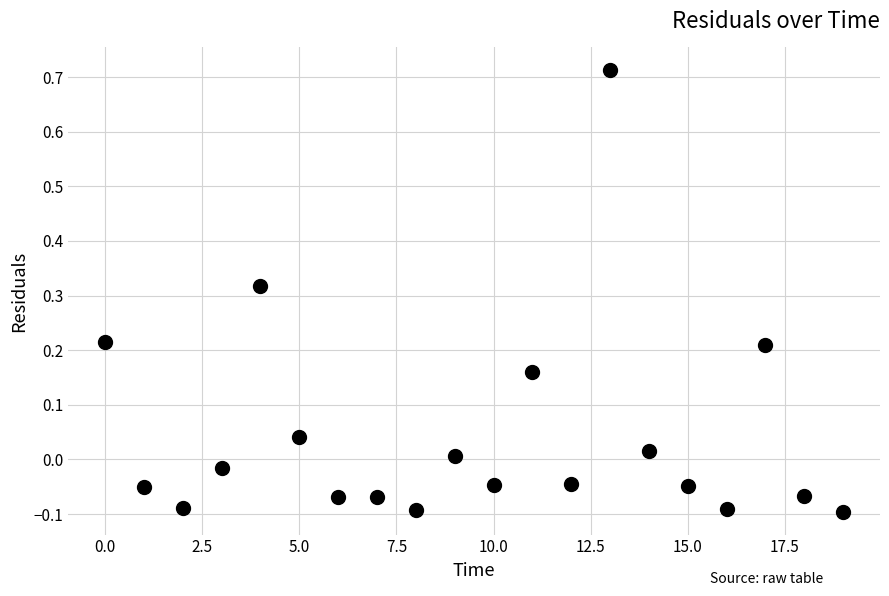

What is the range of Y values (max minus min)?

0.8